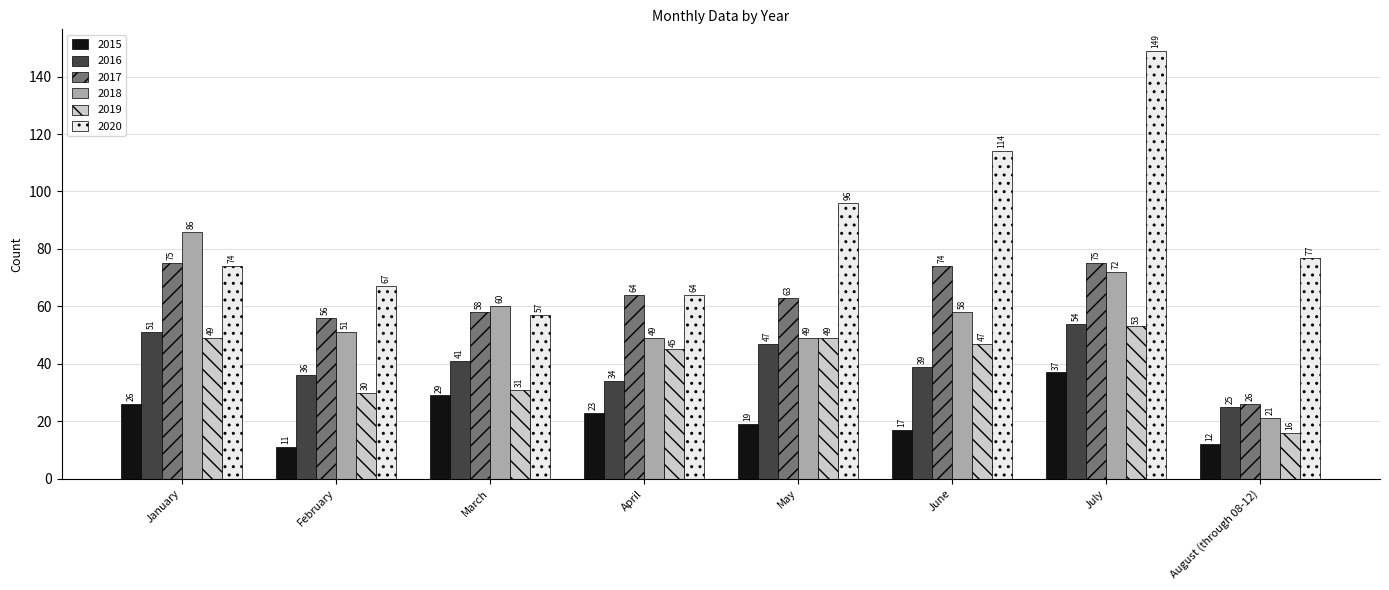

How many data points in 2020 are less than 77?

4